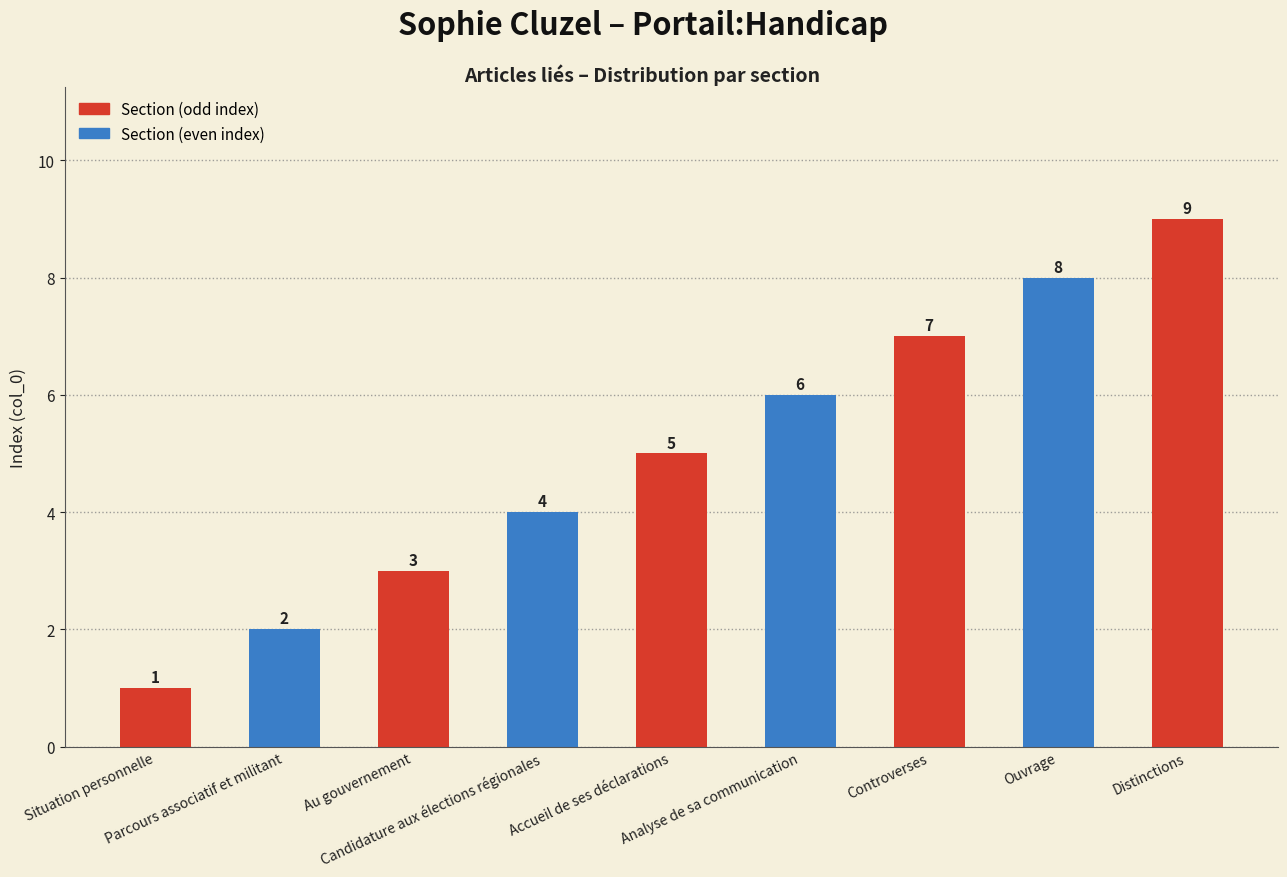

What is the label of the 2nd bar from the right?

Ouvrage